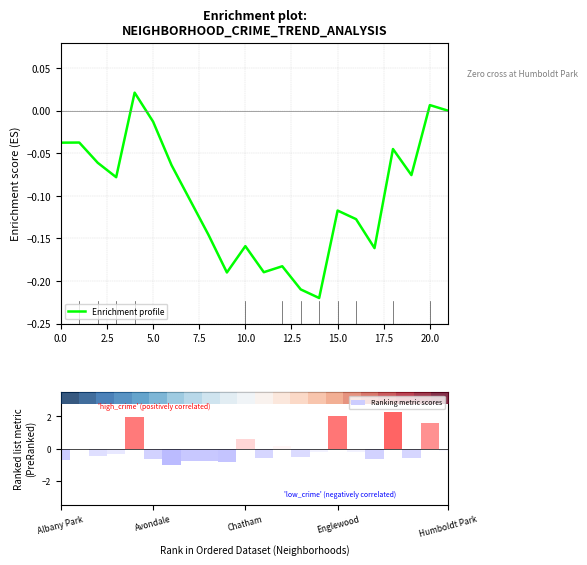

True or false: Enrichment profile has a value of -0.2 at 20.0.

False